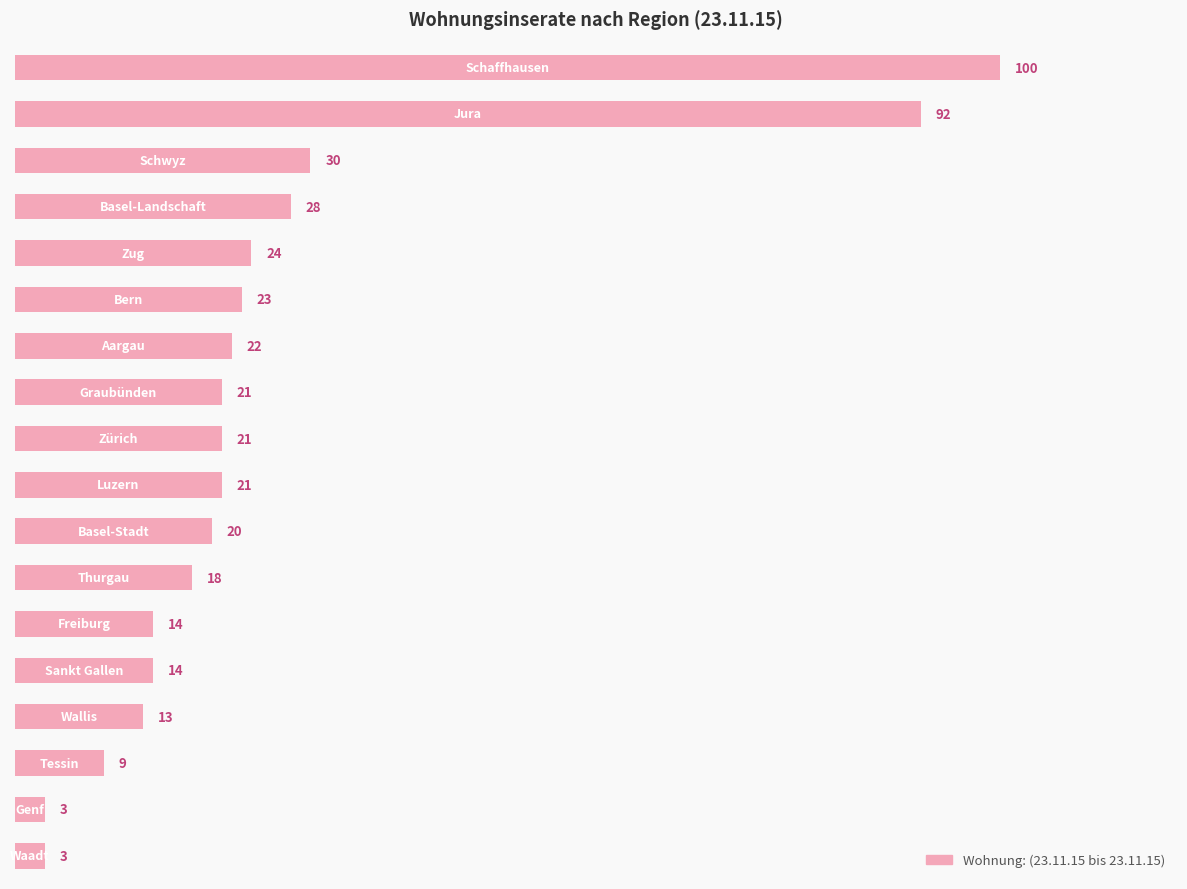

Reading top to bottom, extract all data points from this chart.

100	92	30	28	24	23	22	21	21	21	20	18	14	14	13	9	3	3